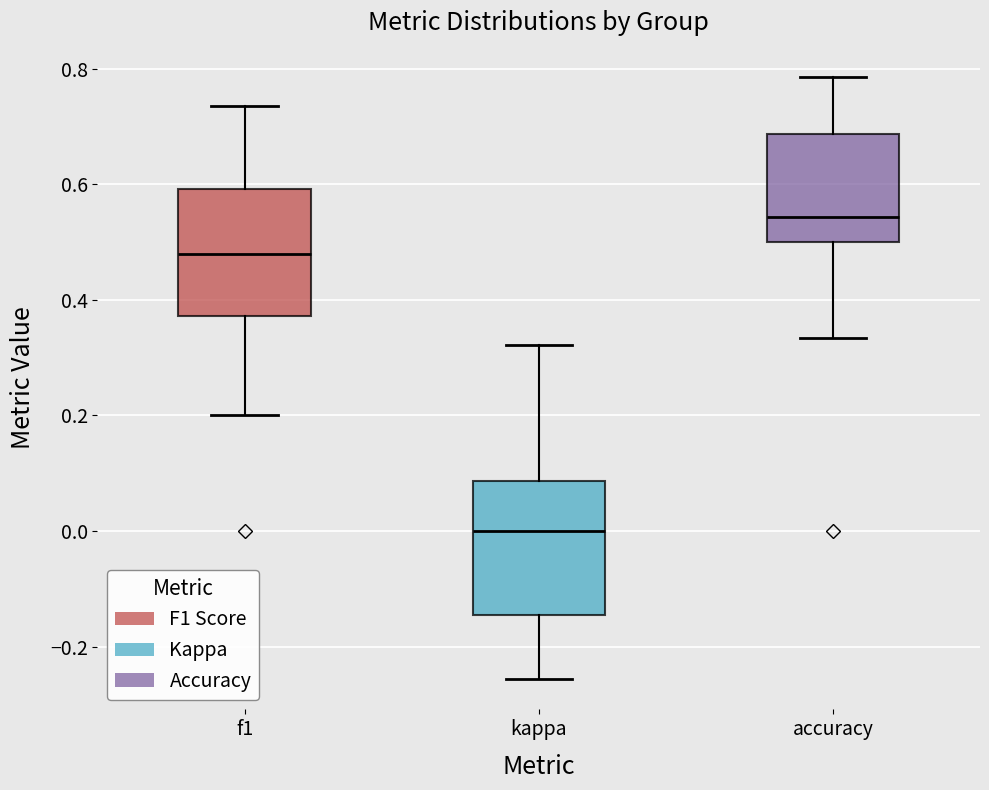

Which box has the lowest median line?

kappa